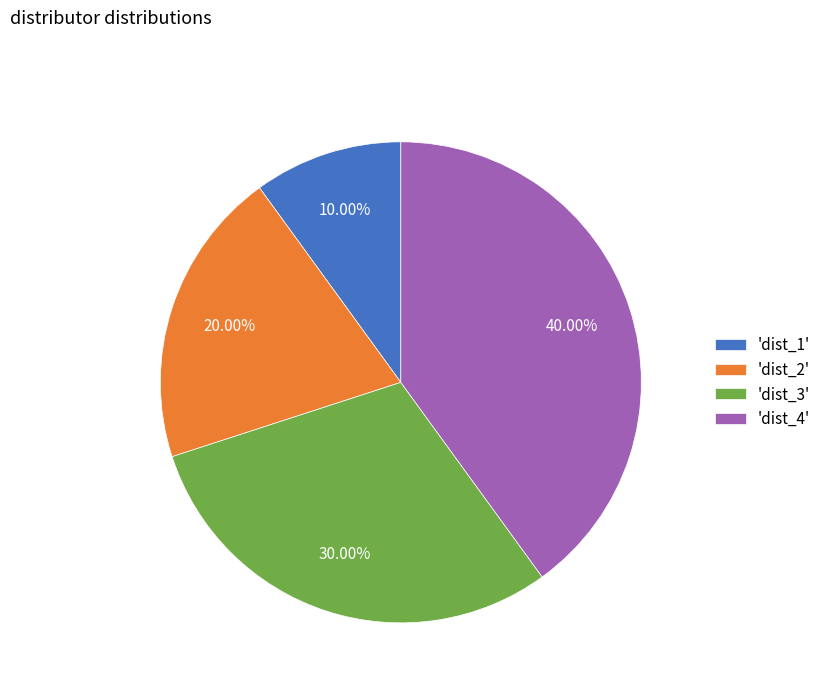

Does any single category account for the majority?

No